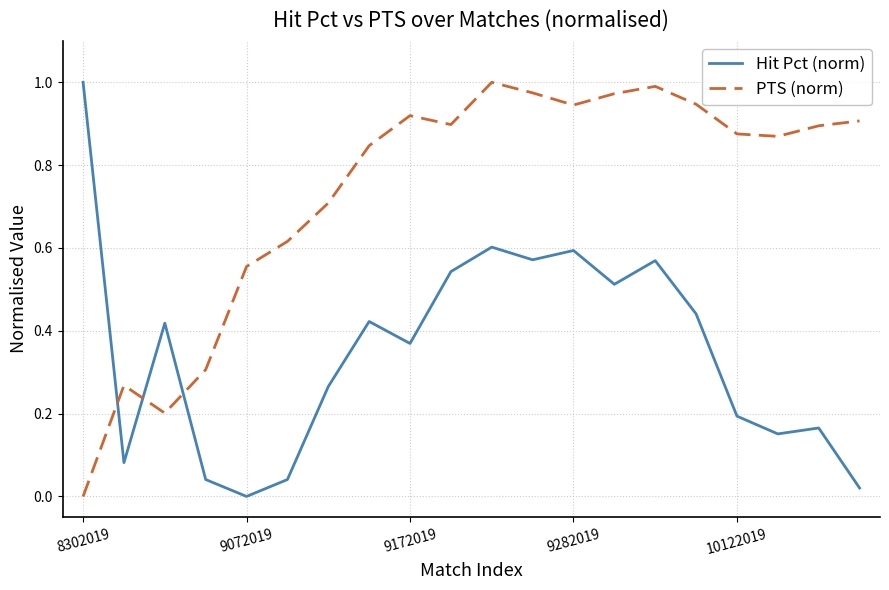

Which series has the largest total across all categories?

PTS (norm)